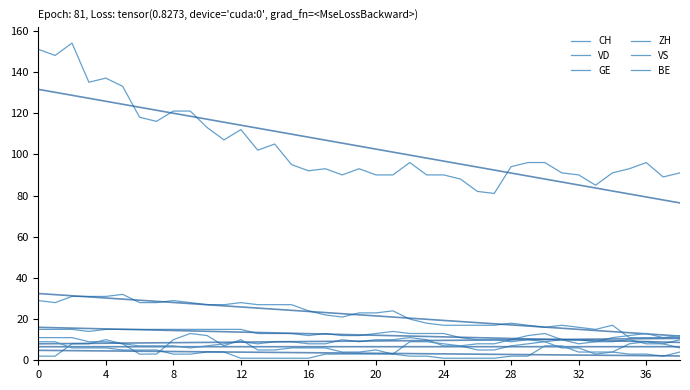

Count the number of data series in this chart.

6